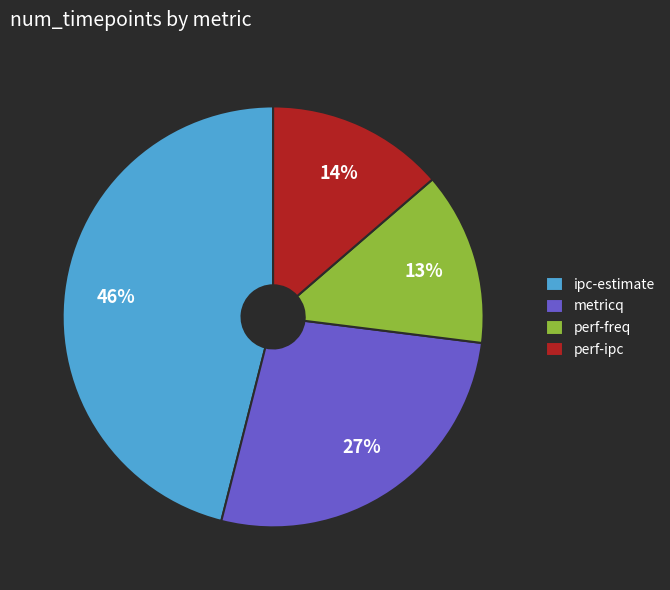

Which category has the biggest portion of the pie?

ipc-estimate